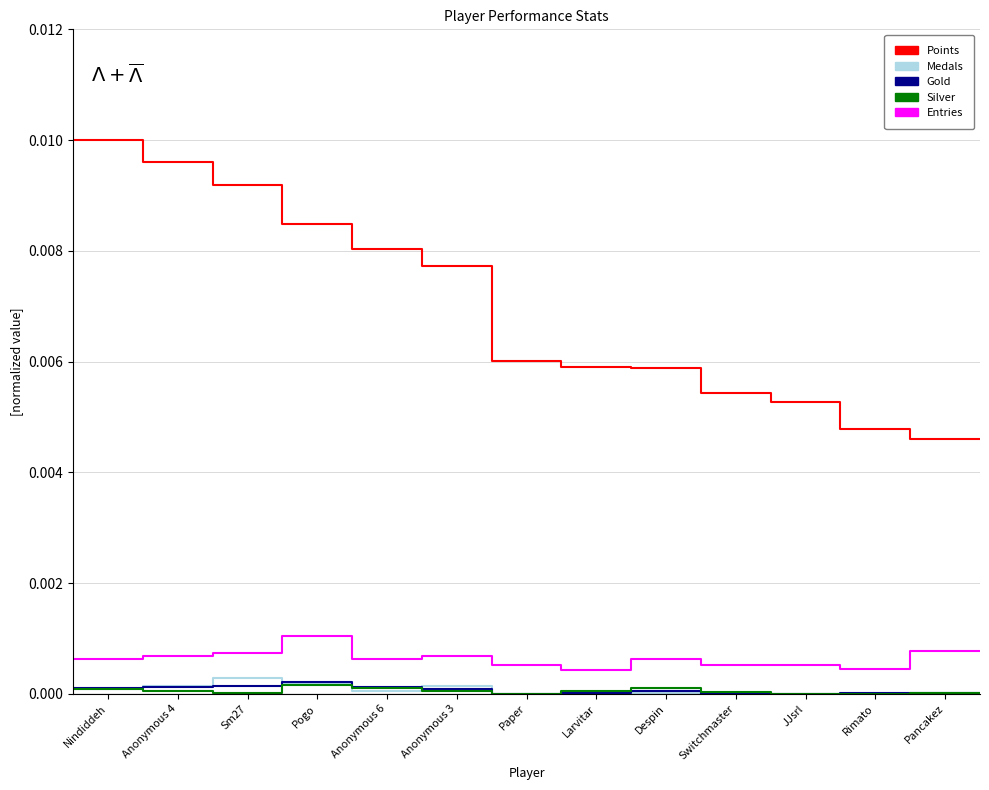

Between which two adjacent categories do Medals and Gold first intersect?

Anonymous 4 and Sm27